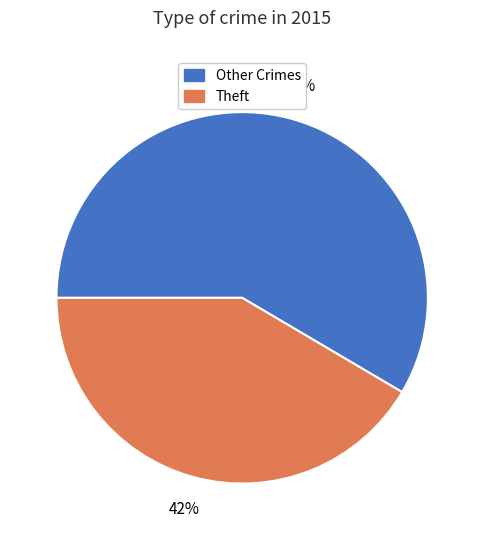

Does any single category account for the majority?

Yes